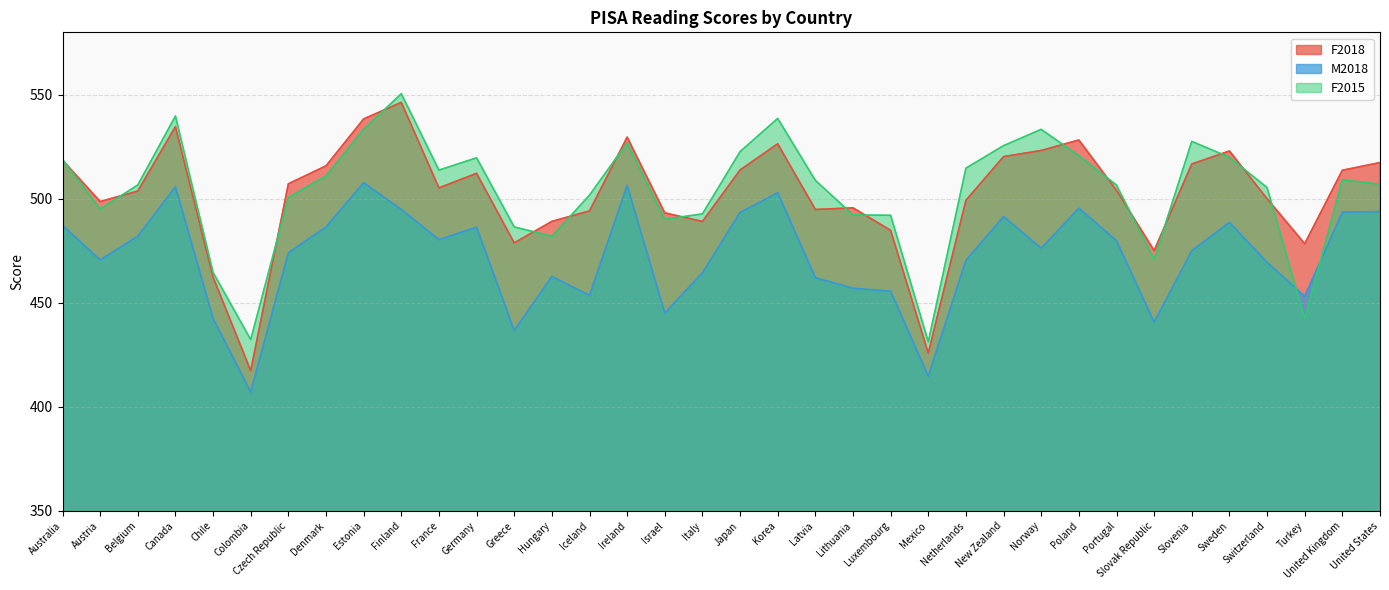

Rank the series by their maximum value, from highest to lowest.

F2015, F2018, M2018